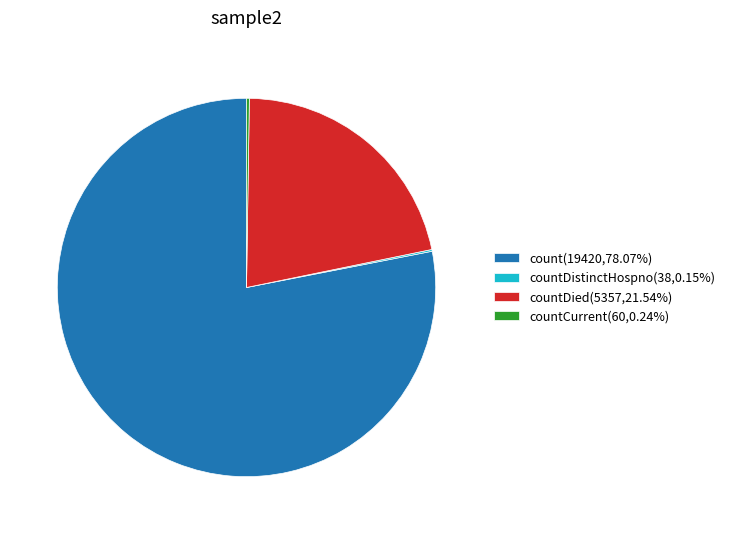

Is there a majority slice in this chart?

Yes